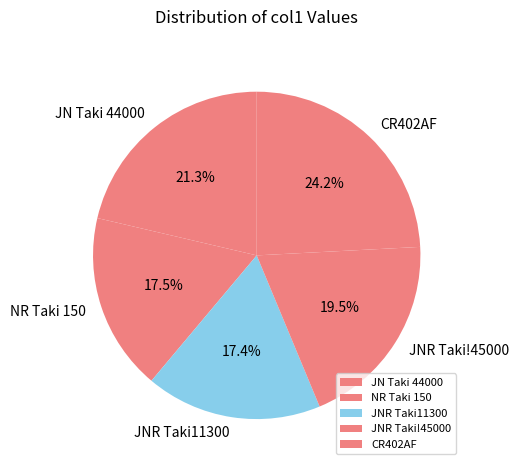

How many slices are in this pie chart?

5